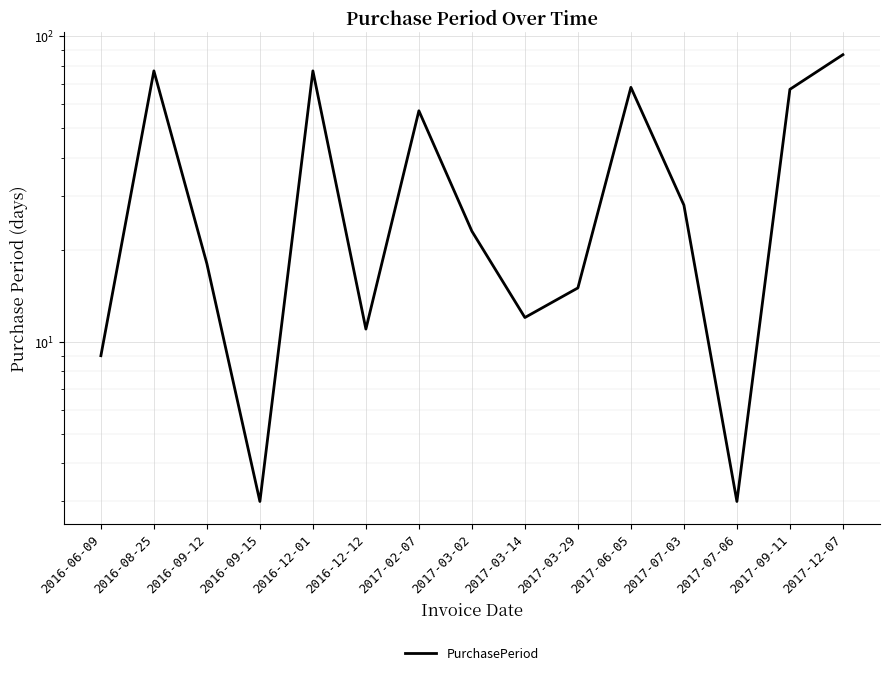

What is the average value?

37